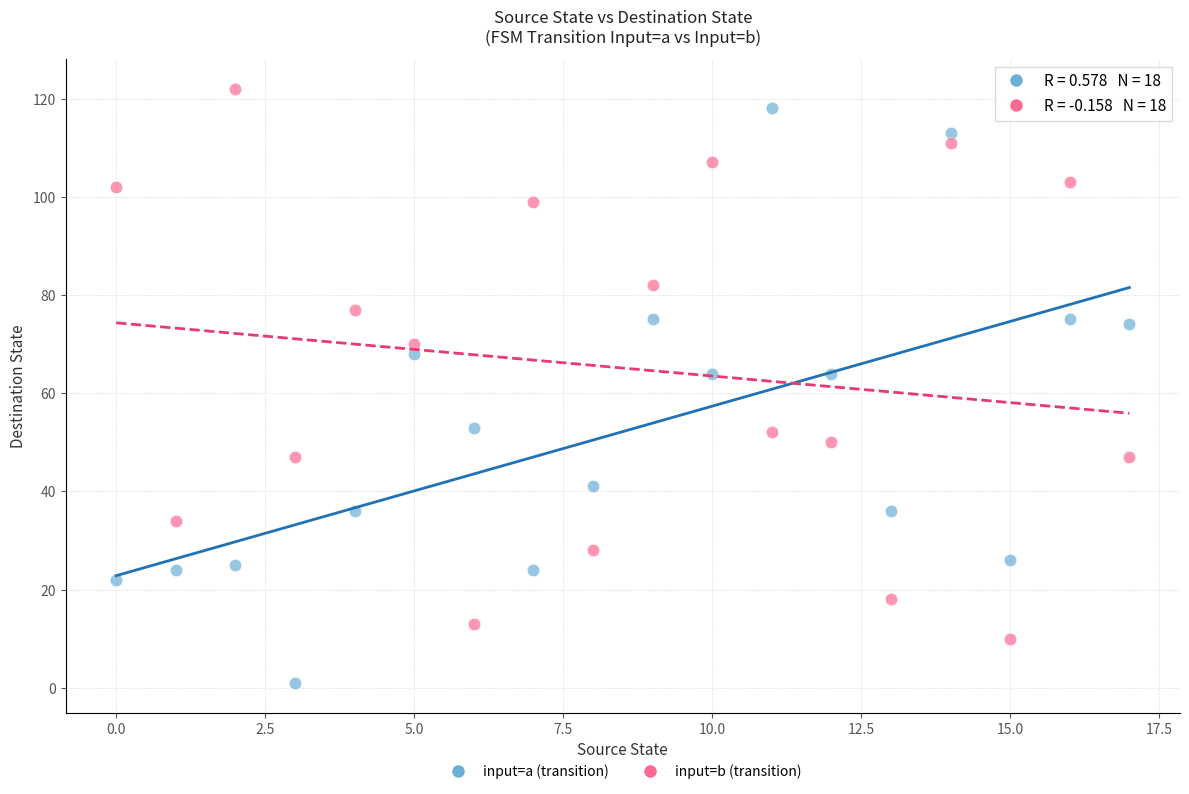

Which series reaches the maximum Y coordinate?

input=b (transition)